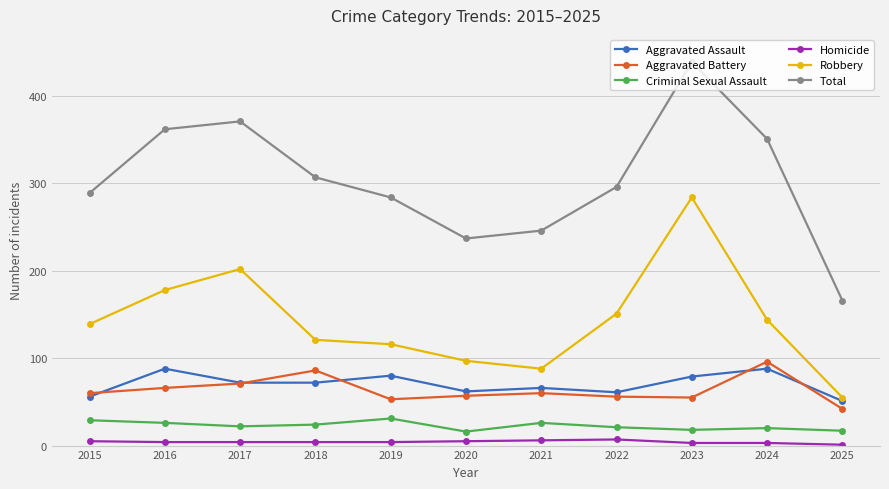

What is the sum of the Criminal Sexual Assault values at 2022 and 2017?

43